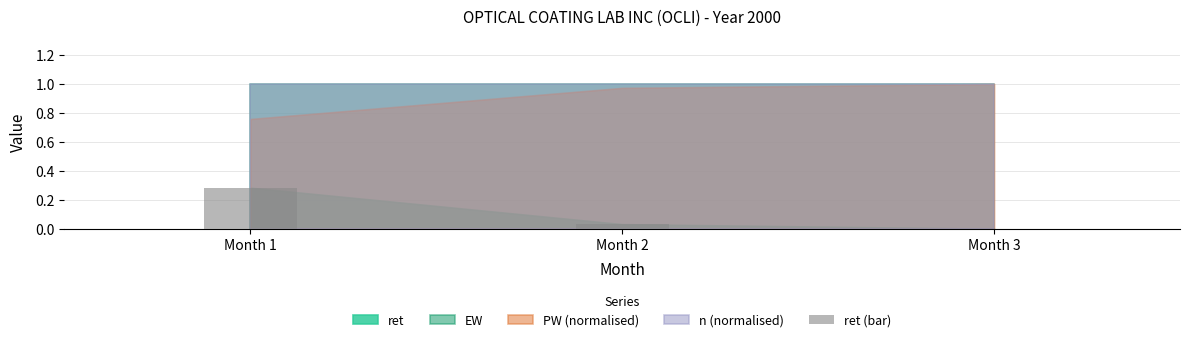

What is the change in value from Month 1 to Month 3?

-0.3